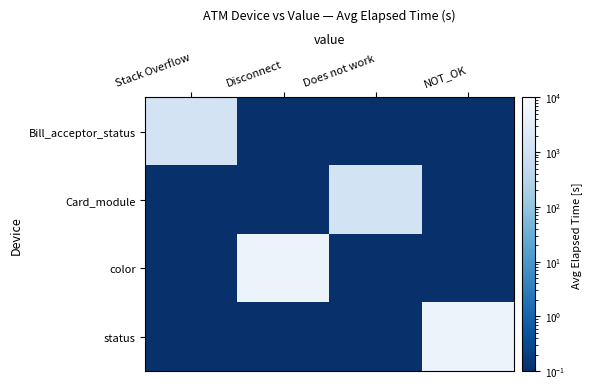

How many series are shown in this chart?

4